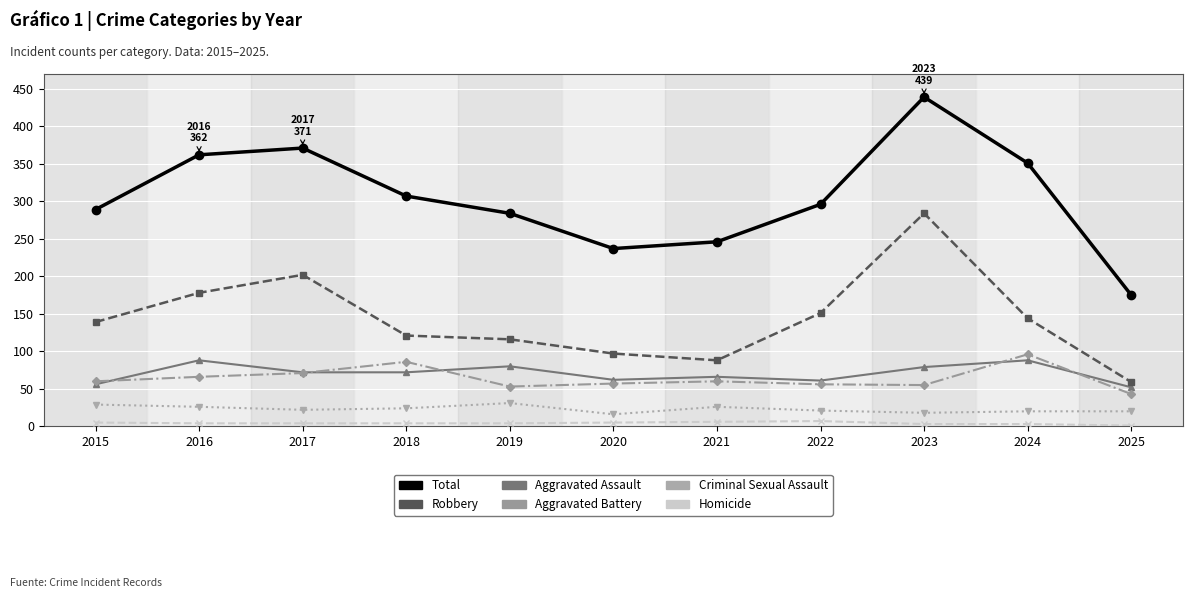

What is the difference between the highest and lowest values at 2017?

367